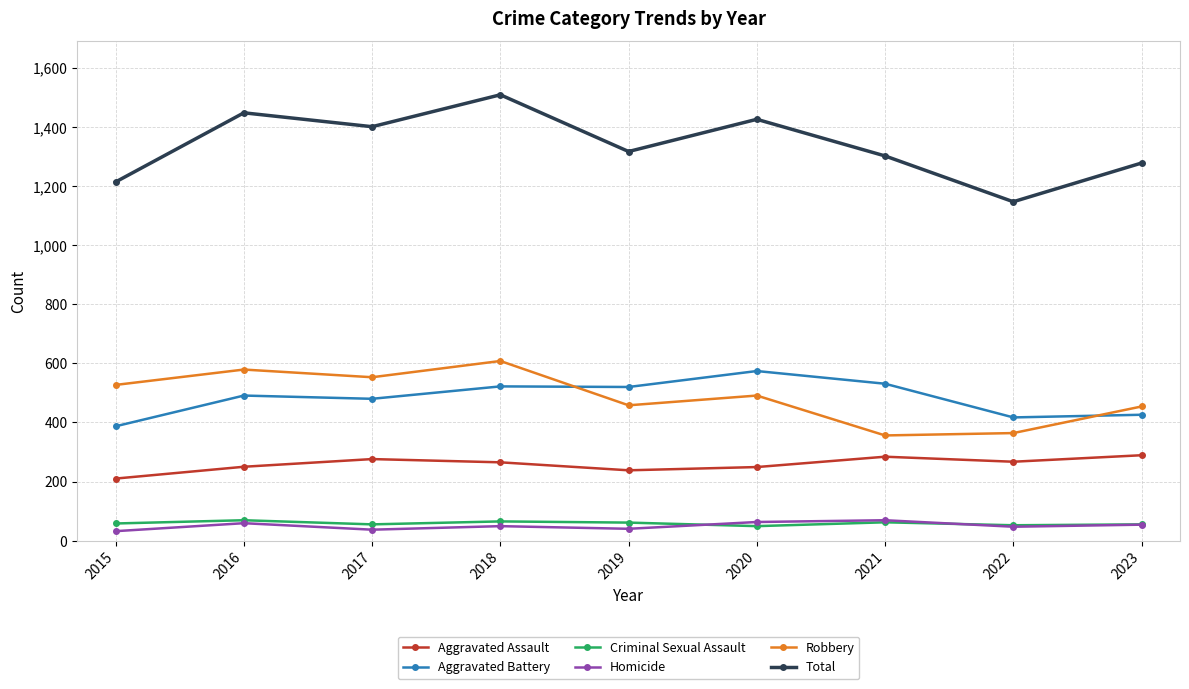

What is the maximum value shown in the chart?

1509